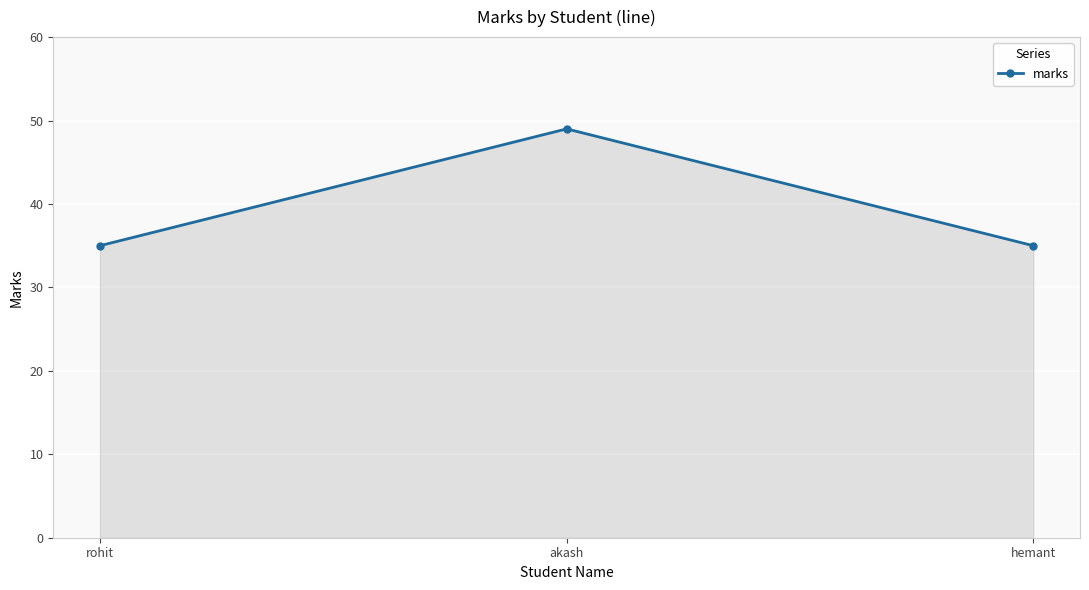

Which label corresponds to the largest value in the chart?

akash